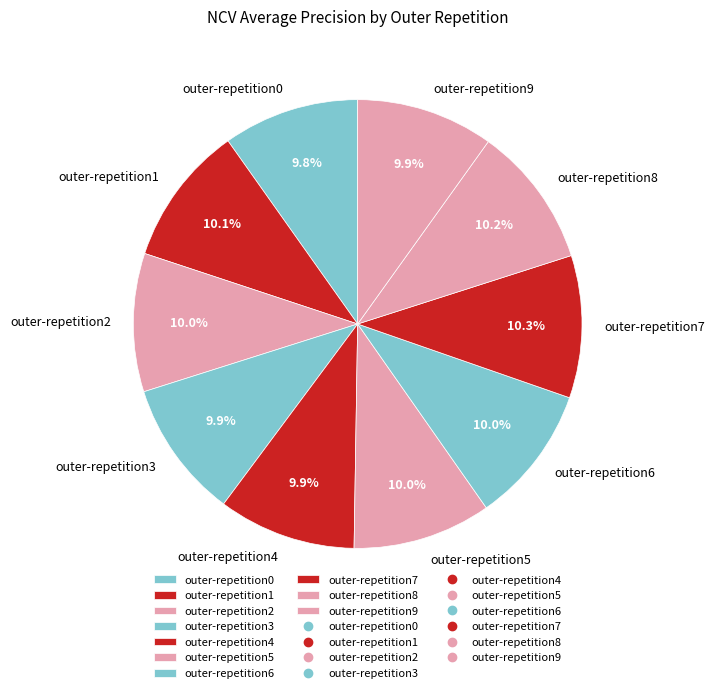

To the nearest percent, what is the average slice percentage?

10%